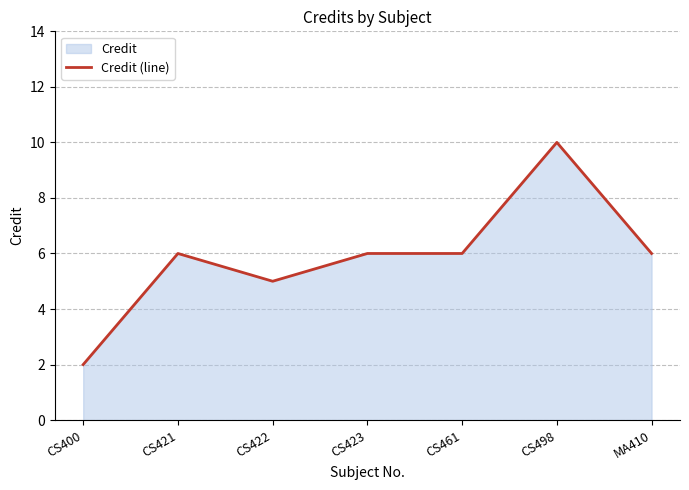

True or false: the data shows 10 at CS461.

False